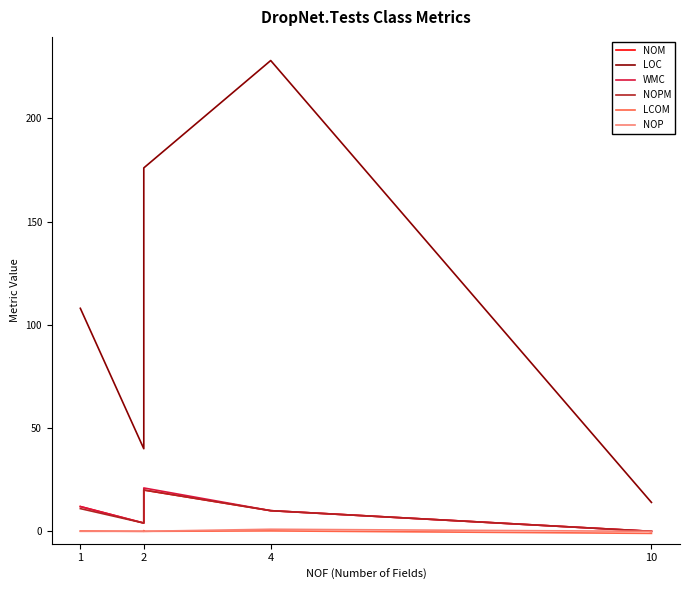

Reading left to right, extract all data points from this chart.

NOM: 12.0	4.0	15.0	17.0	20.0	10.0	0.0
LOC: 108.0	40.0	131.0	153.0	176.0	228.0	14.0
WMC: 12.0	4.0	16.0	18.0	21.0	10.0	0.0
NOPM: 11.0	4.0	10.0	17.0	20.0	10.0	0.0
LCOM: 0.2	0.0	0.3	0.0	0.0	0.2	-1.0
NOP: 0.0	0.0	0.0	0.0	0.0	1.0	0.0